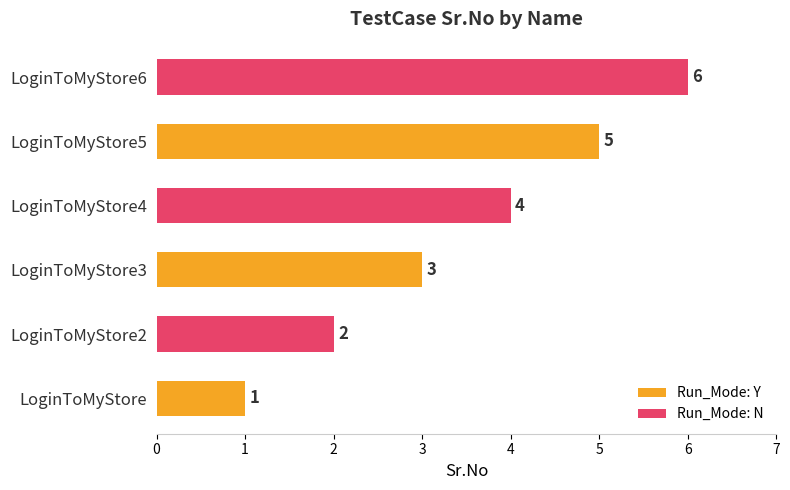

What is the difference between the Run_Mode: Y values at LoginToMyStore and LoginToMyStore5?

4